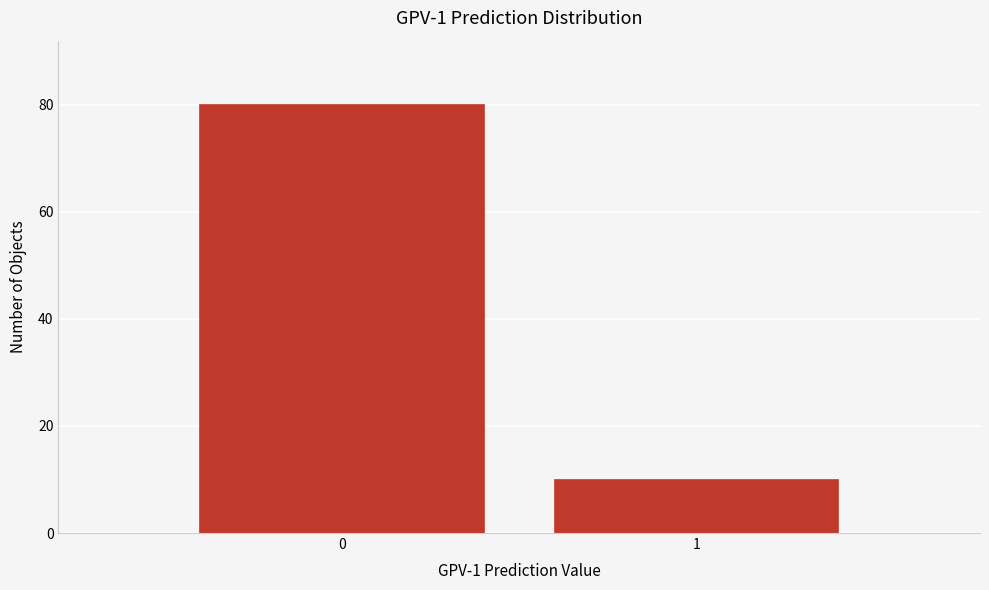

Reading left to right, transcribe all the data shown in this chart.

80	10